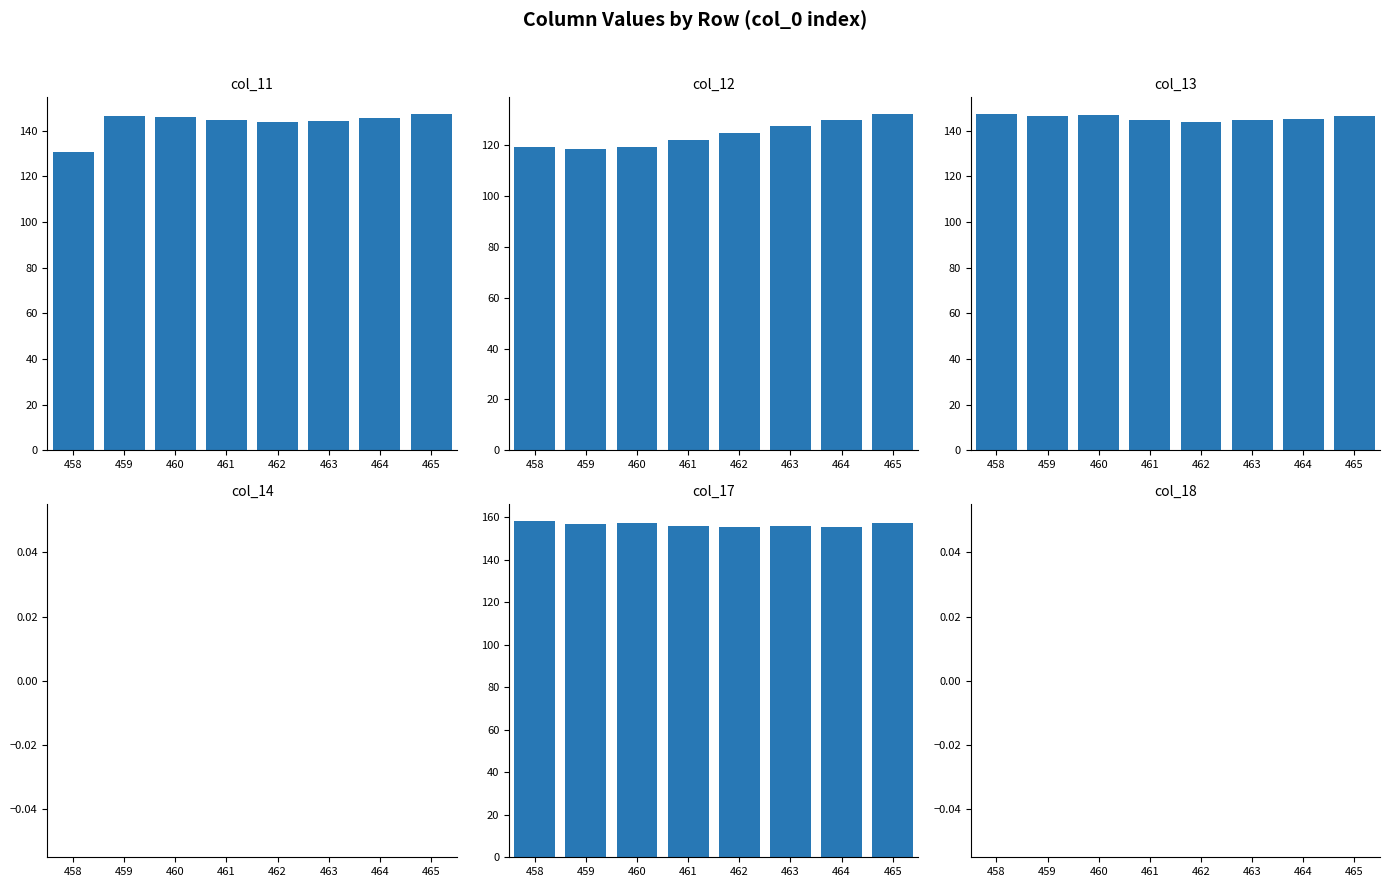

At which category does the chart reach its peak across all series?

458